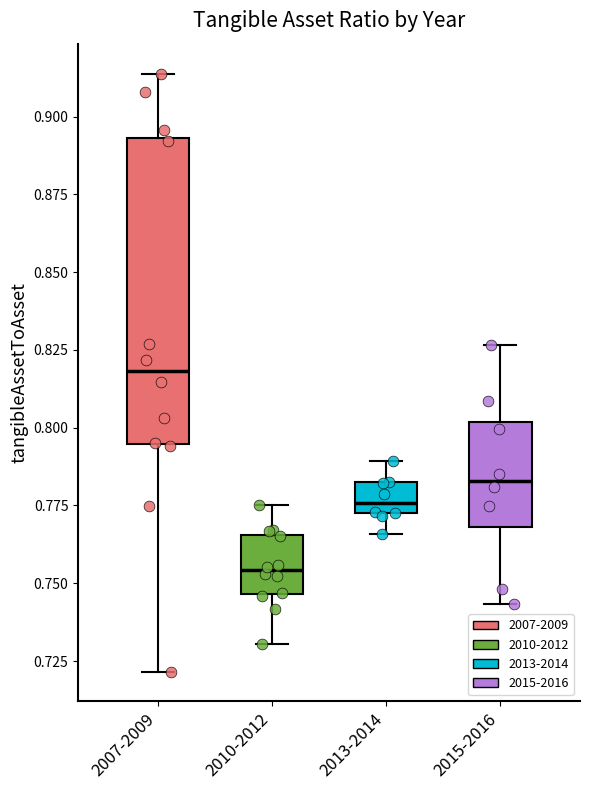

Where does the upper whisker of the box for 2013-2014 end on the y-axis? The values are not printed on the chart, so give them approximately, as read against the axis.

0.790